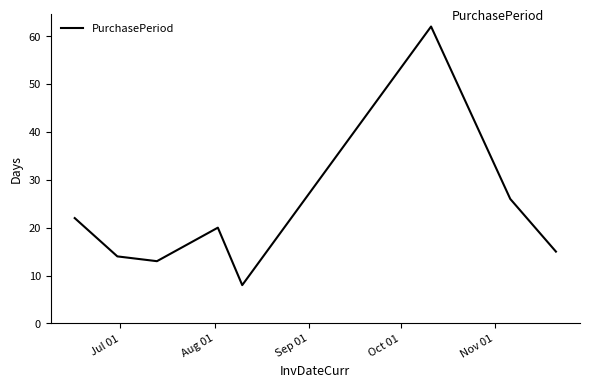

What is the minimum value shown in the chart?

8